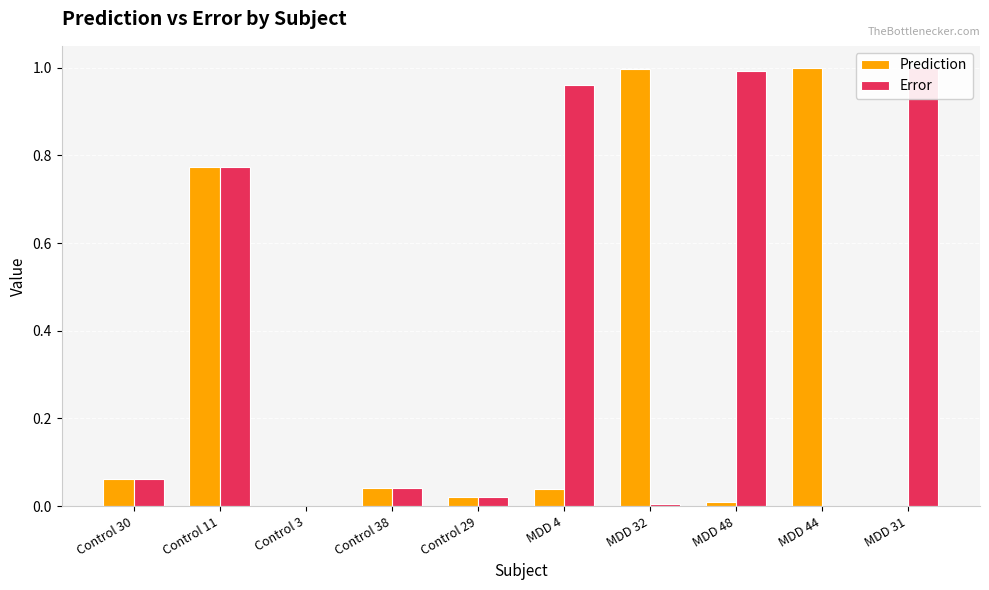

Reading left to right, extract all data points from this chart.

Prediction: Control 30=0.1	Control 11=0.8	Control 3=0.0	Control 38=0.0	Control 29=0.0	MDD 4=0.0	MDD 32=1.0	MDD 48=0.0	MDD 44=1.0	MDD 31=0.0
Error: Control 30=0.1	Control 11=0.8	Control 3=0.0	Control 38=0.0	Control 29=0.0	MDD 4=1.0	MDD 32=0.0	MDD 48=1.0	MDD 44=0.0	MDD 31=1.0